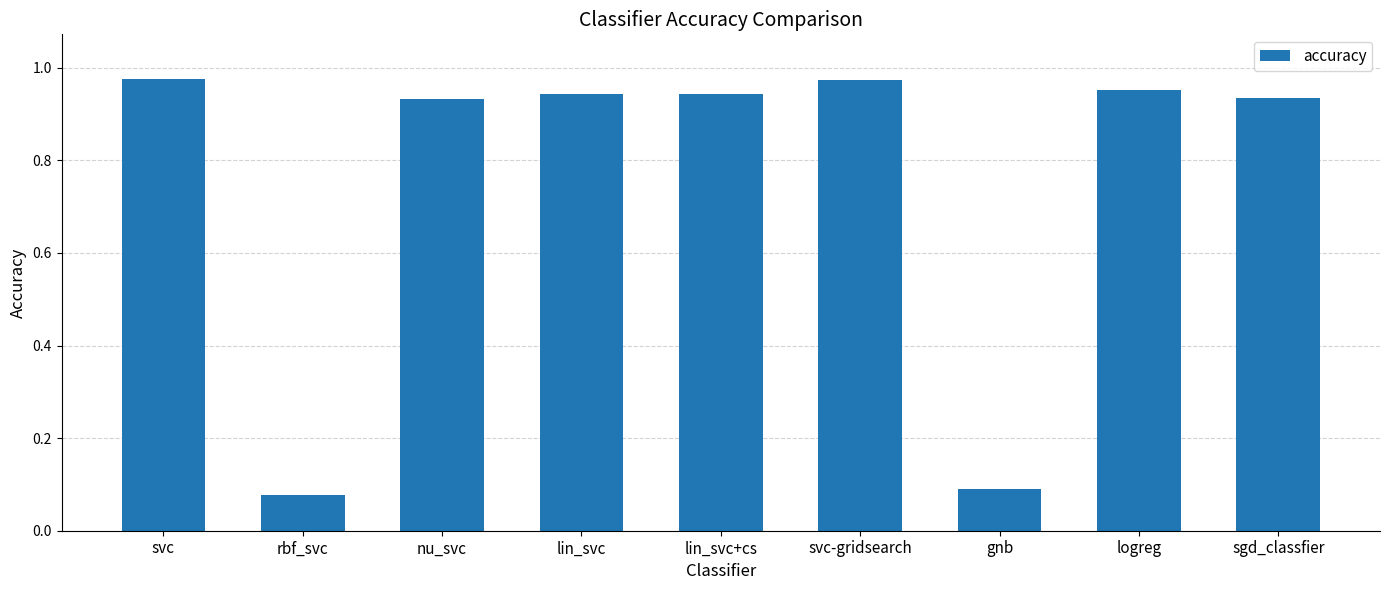

At which label is the value closest to 0?

rbf_svc